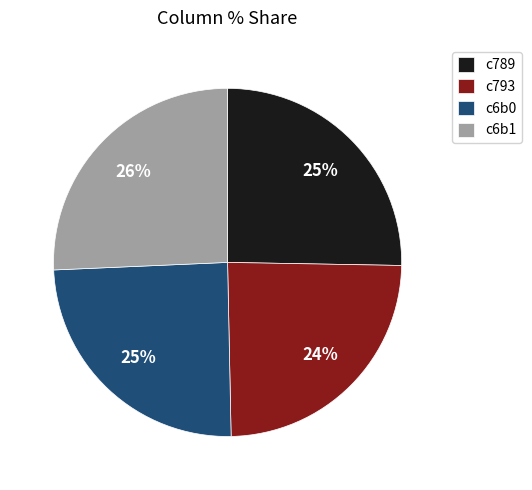

Does c6b0 account for over 50% of the chart?

No